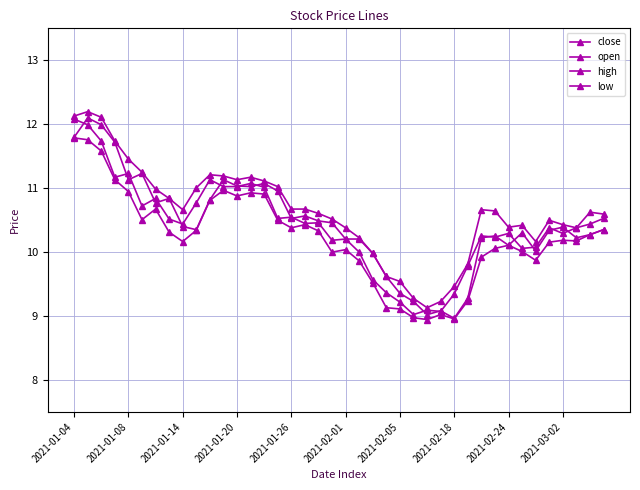

How many series are shown in this chart?

4